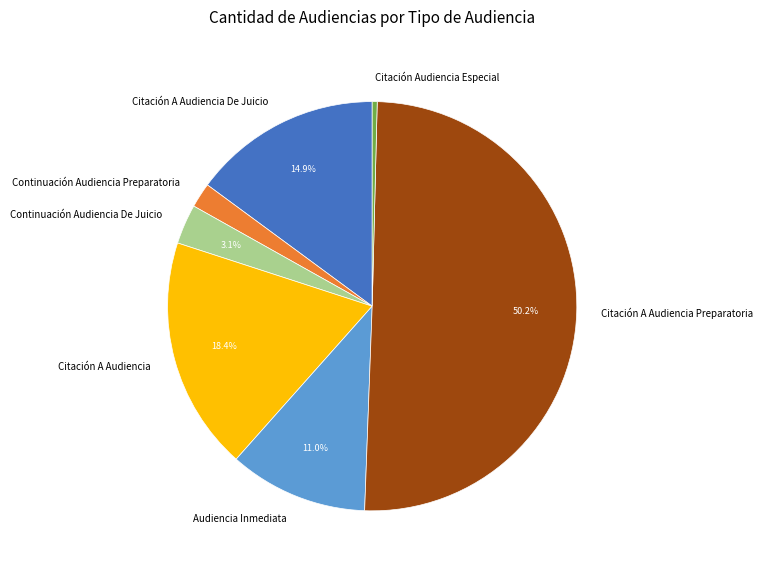

To the nearest percent, what is the combined percentage of Continuación Audiencia De Juicio and Audiencia Inmediata?

14%